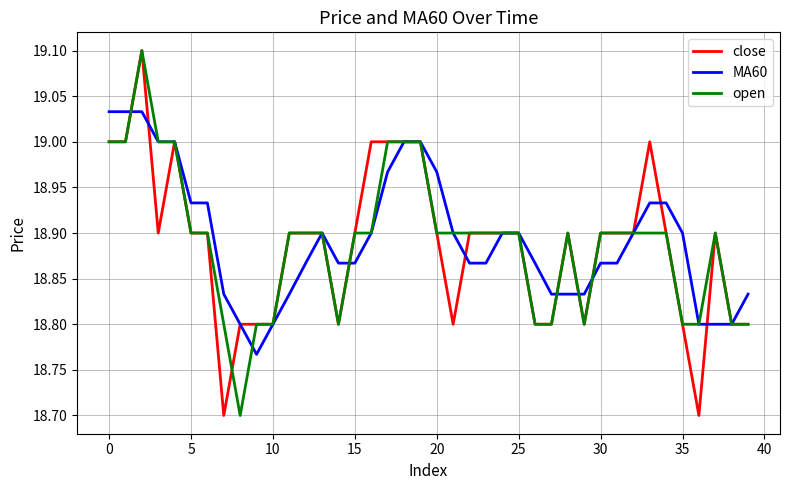

What is the maximum value for open?

19.1